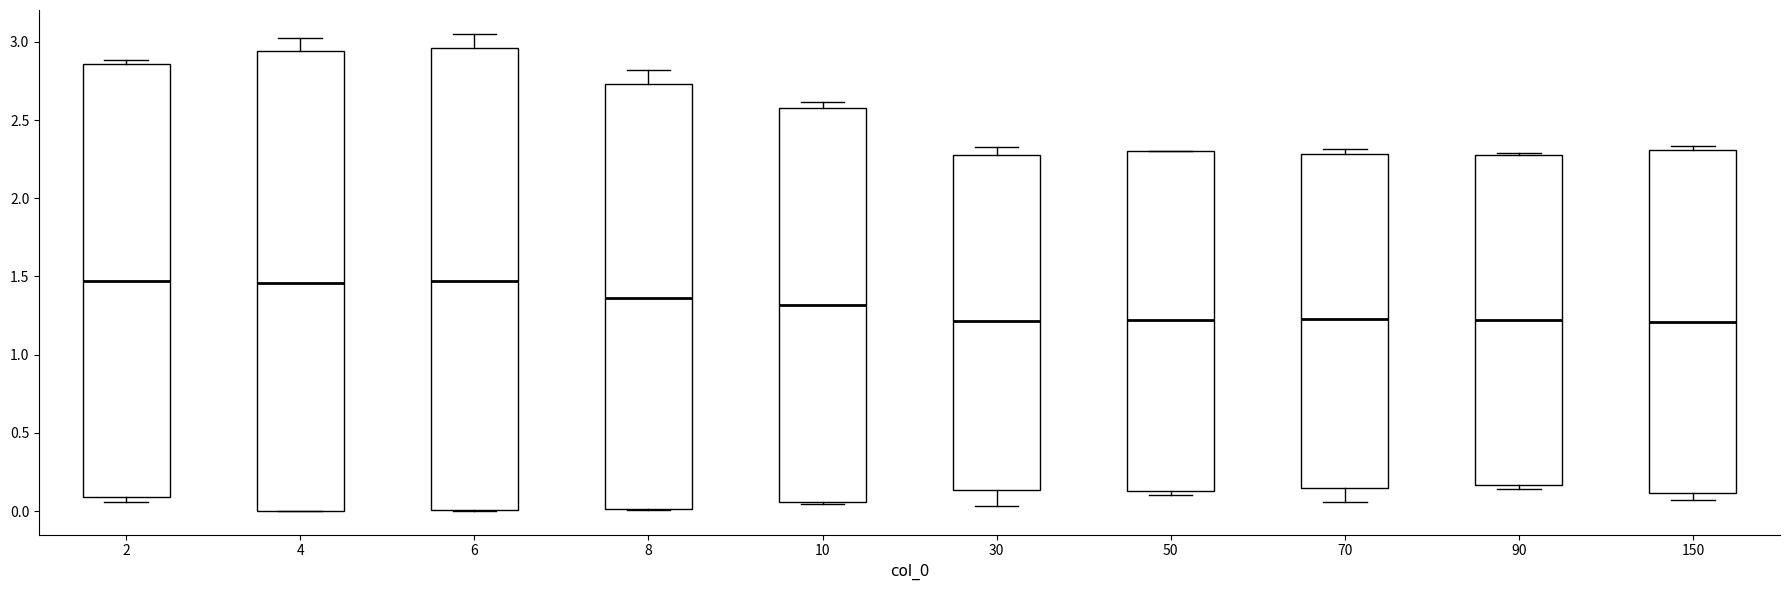

Reading left to right, read every box against the y-axis: the position of its median line, the range the box covers, and the ends of its whiskers. The values are not printed on the chart, so give them approximately, as read against the axis.

2: median 1.45, box 0.10 to 2.85, whiskers 0.05 to 2.90
4: median 1.45, box 0.00 to 2.95, whiskers 0.00 to 3.05
6: median 1.45, box 0.00 to 2.95, whiskers 0.00 to 3.05
8: median 1.35, box 0.00 to 2.75, whiskers 0.00 to 2.80
10: median 1.30, box 0.05 to 2.60, whiskers 0.05 (just below the box's lower edge) to 2.60 (just above the box's upper edge)
30: median 1.20, box 0.15 to 2.25, whiskers 0.05 to 2.35
50: median 1.20, box 0.15 to 2.30, whiskers 0.10 to 2.30
70: median 1.25, box 0.15 to 2.30, whiskers 0.05 to 2.30 (just above the box's upper edge)
90: median 1.20, box 0.15 to 2.25, whiskers 0.15 (just below the box's lower edge) to 2.30
150: median 1.20, box 0.10 to 2.30, whiskers 0.05 to 2.35